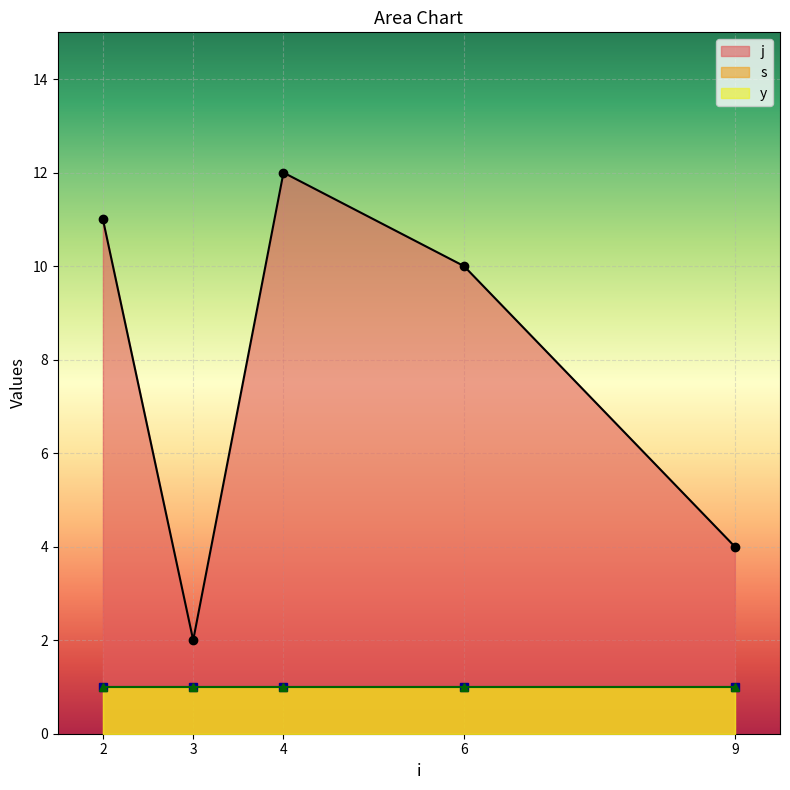

How many data points in j are less than 10?

2